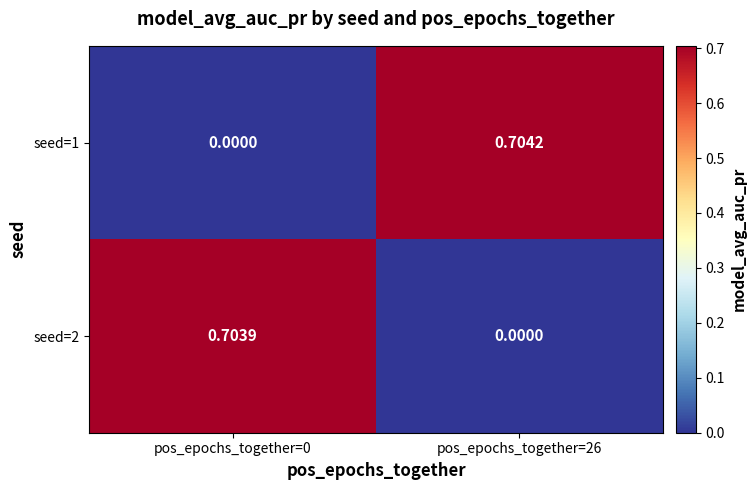

How many data points in seed=1 are above 0?

1